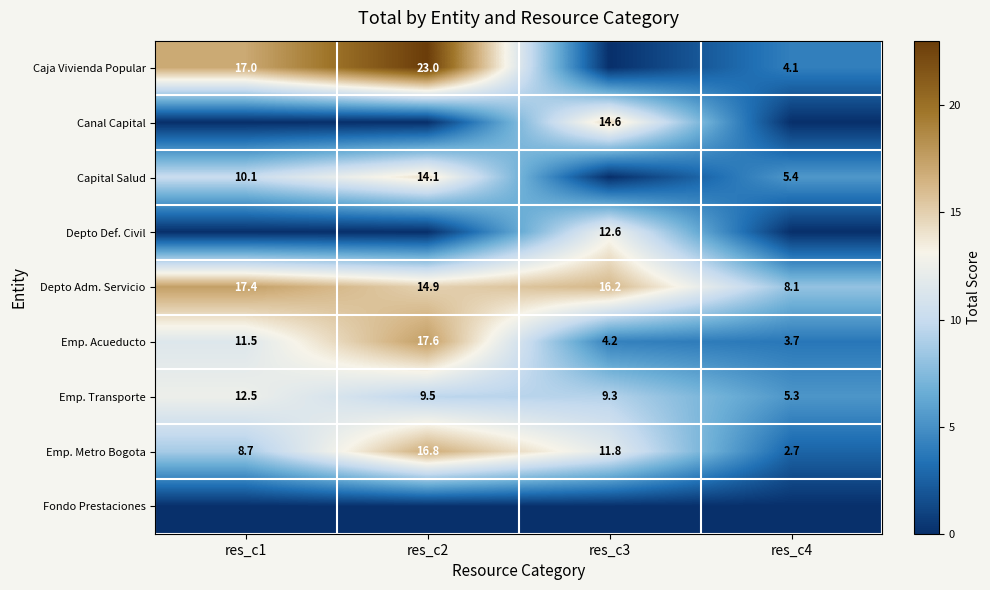

At which category is the sum across all series the highest?

res_c2